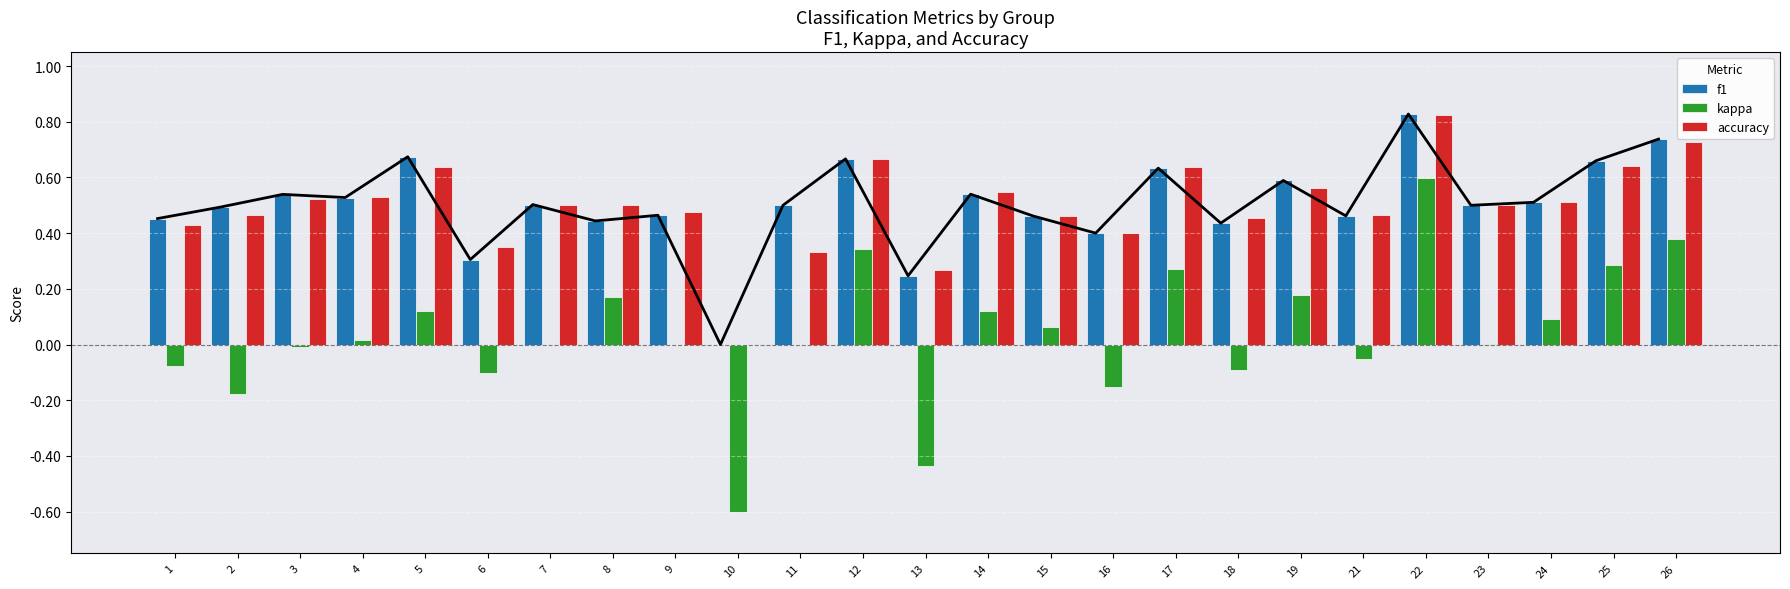

At 8, list the series in order from smallest to largest.

kappa, f1, accuracy